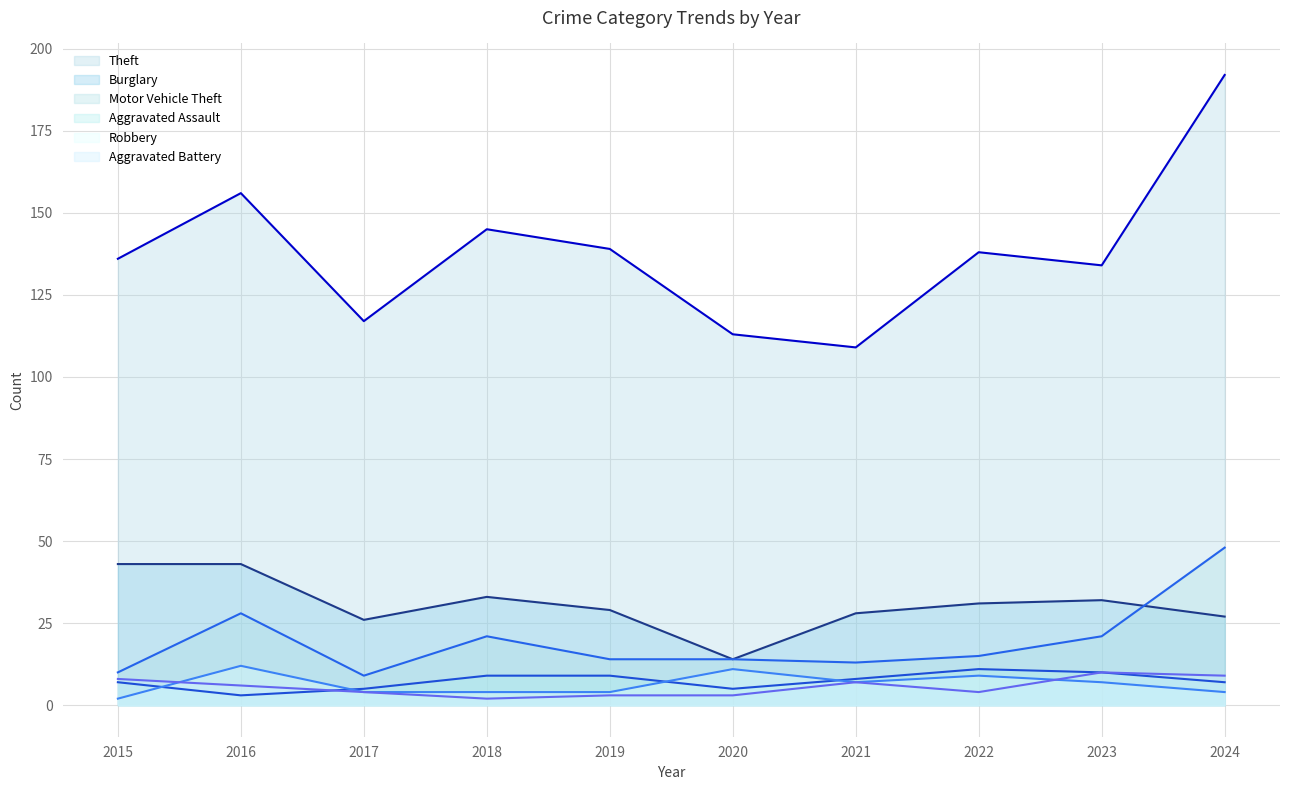

How many data points in Robbery are less than 7?

5